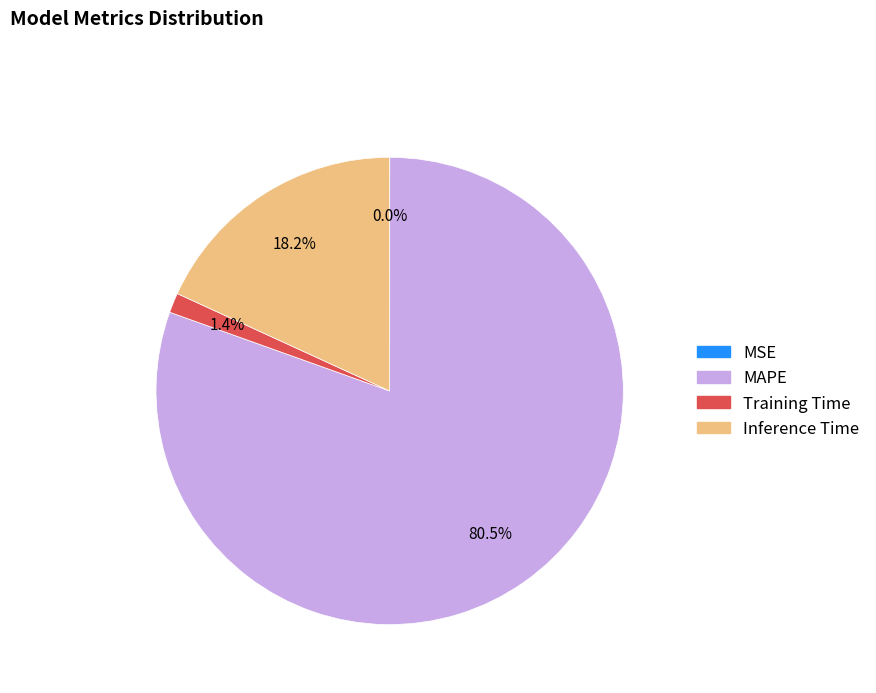

How much of the chart is everything except Training Time?

98.6%